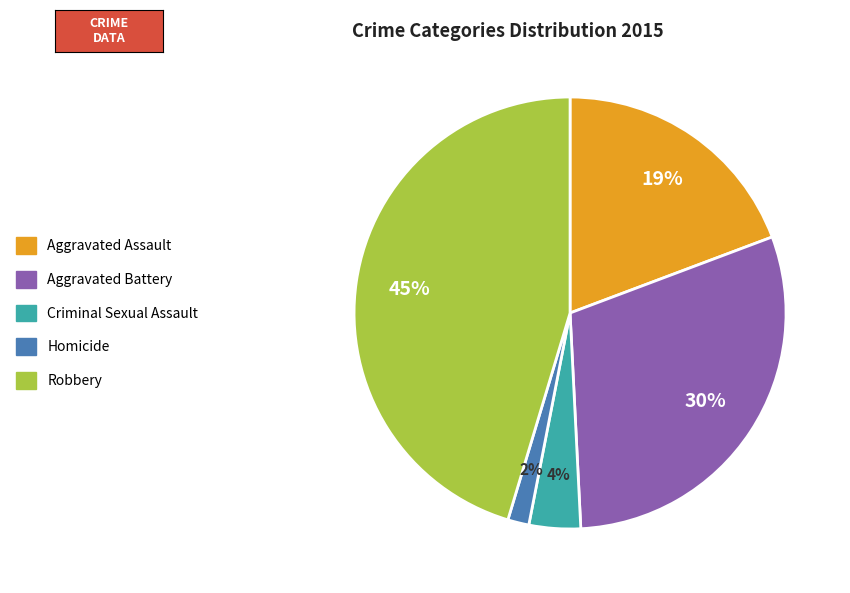

Which category has the biggest portion of the pie?

Robbery